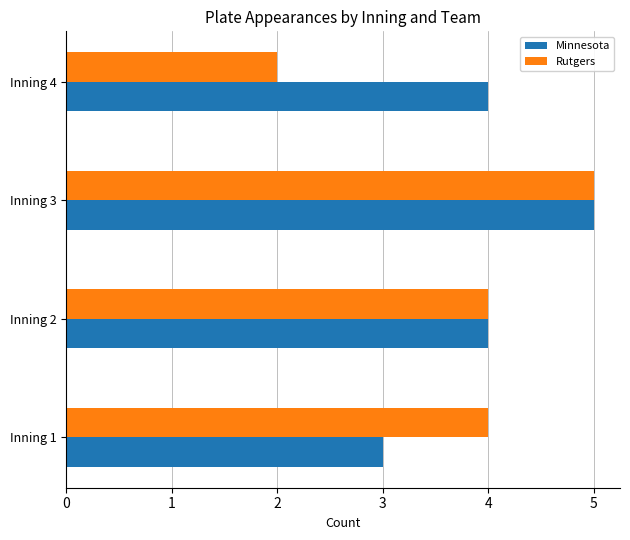

How many categories are shown in the chart?

4